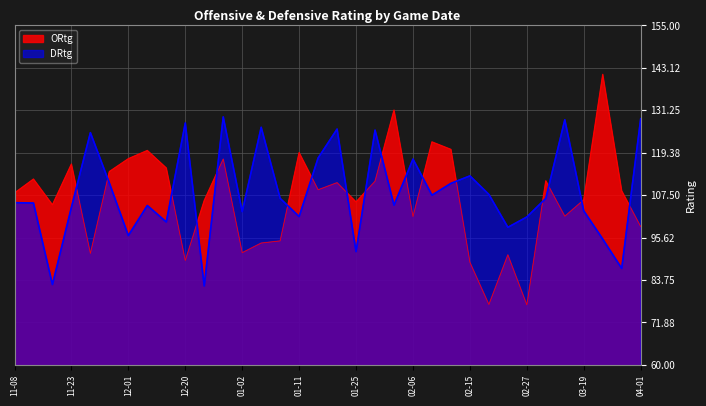

What is the difference between the maximum and minimum values in the DRtg series?

47.3